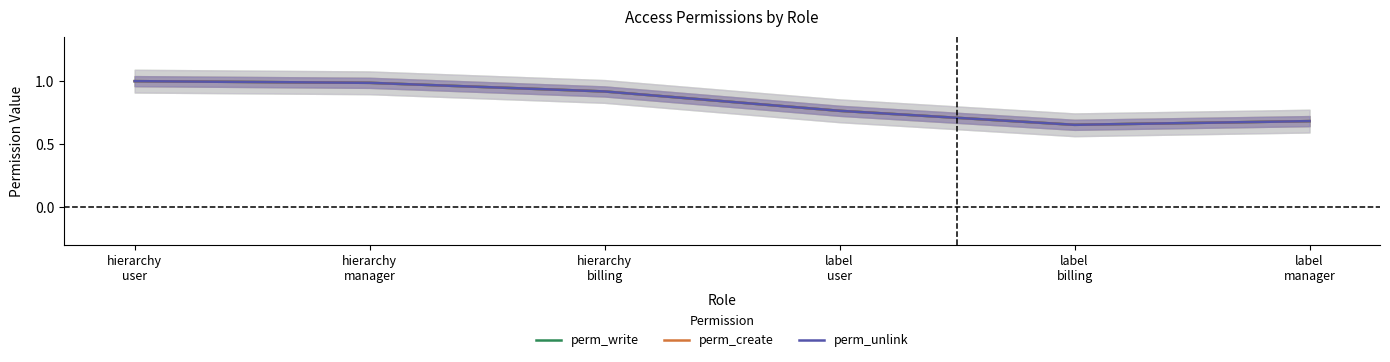

True or false: perm_create has a value of 0.7 at label
manager.

True